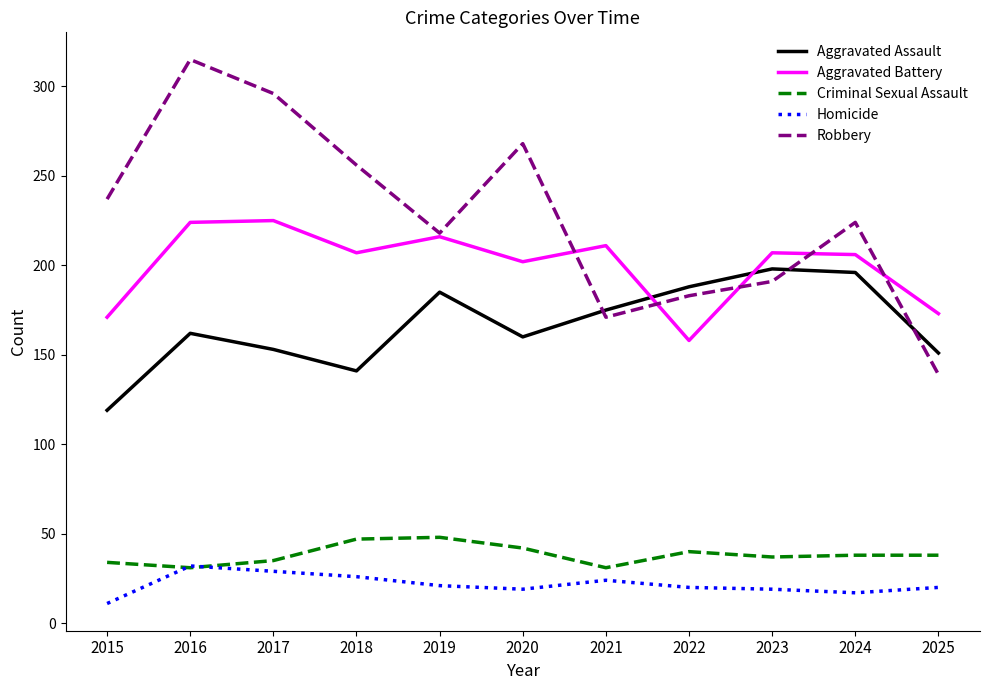

Is it true that Criminal Sexual Assault equals 47 at 2018?

True